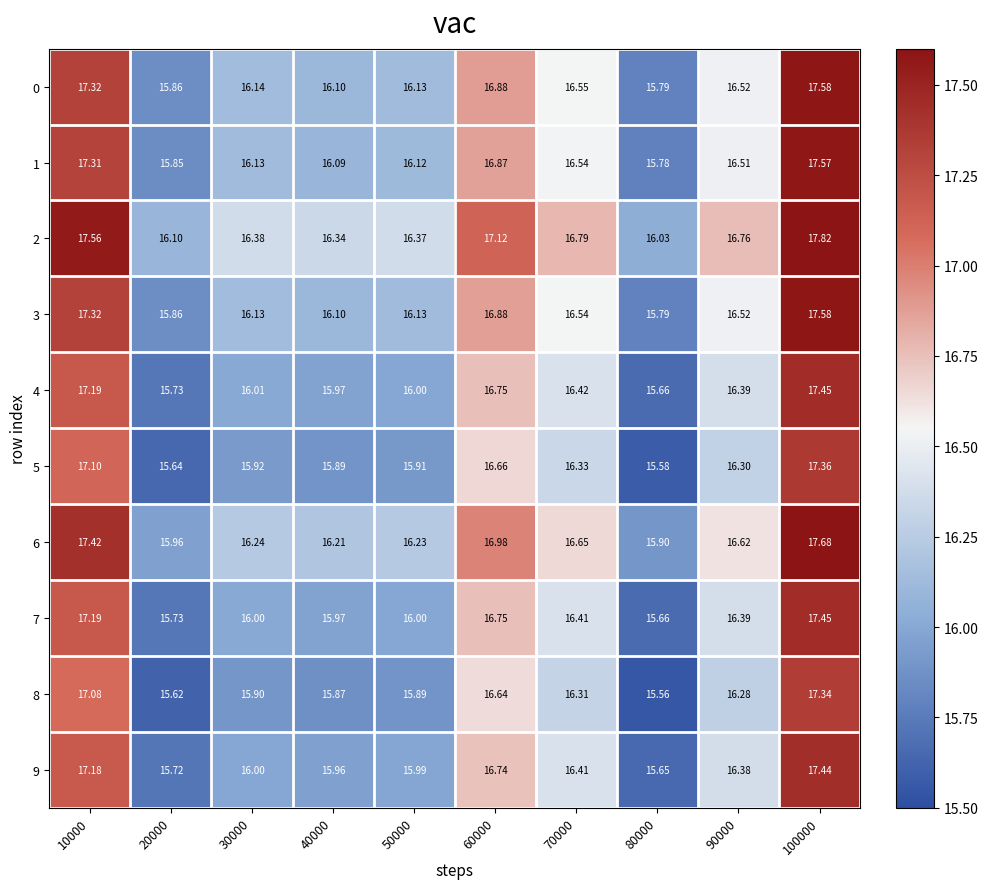

Is the value of 5 at 70000 greater than the value of 0 at 40000?

Yes